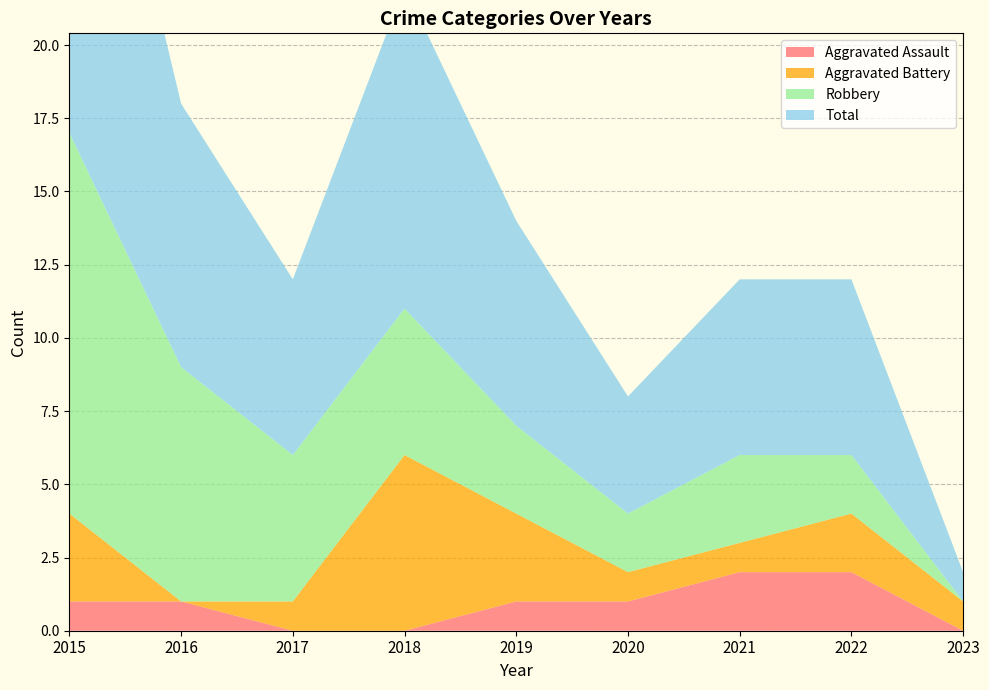

Reading left to right, list all the values displayed in this chart.

Aggravated Assault: 2015=1	2016=1	2017=0	2018=0	2019=1	2020=1	2021=2	2022=2	2023=0
Aggravated Battery: 2015=3	2016=0	2017=1	2018=6	2019=3	2020=1	2021=1	2022=2	2023=1
Robbery: 2015=13	2016=8	2017=5	2018=5	2019=3	2020=2	2021=3	2022=2	2023=0
Total: 2015=17	2016=9	2017=6	2018=11	2019=7	2020=4	2021=6	2022=6	2023=1